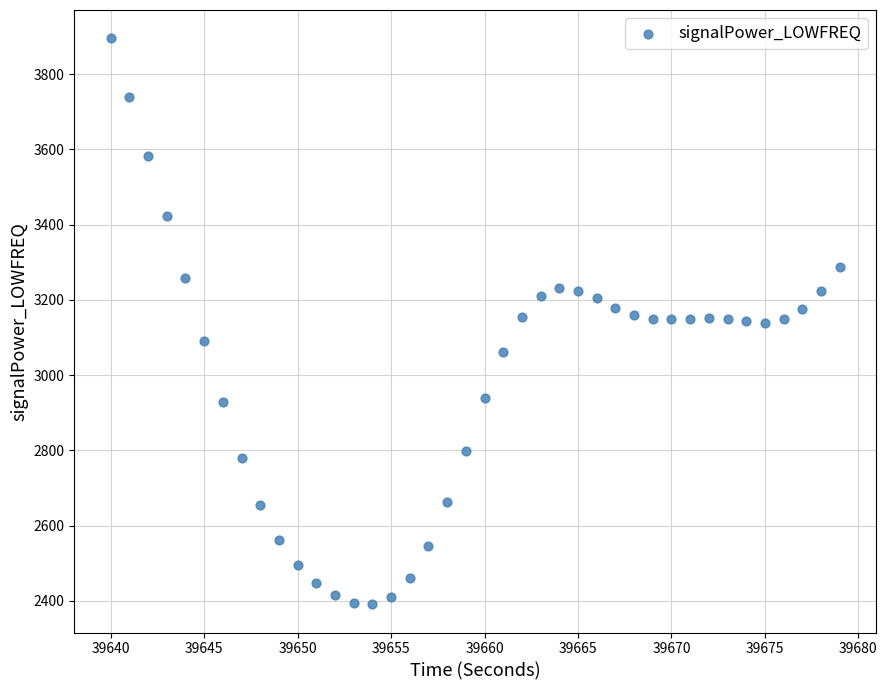

What is the range of Y values (max minus min)?

1504.2